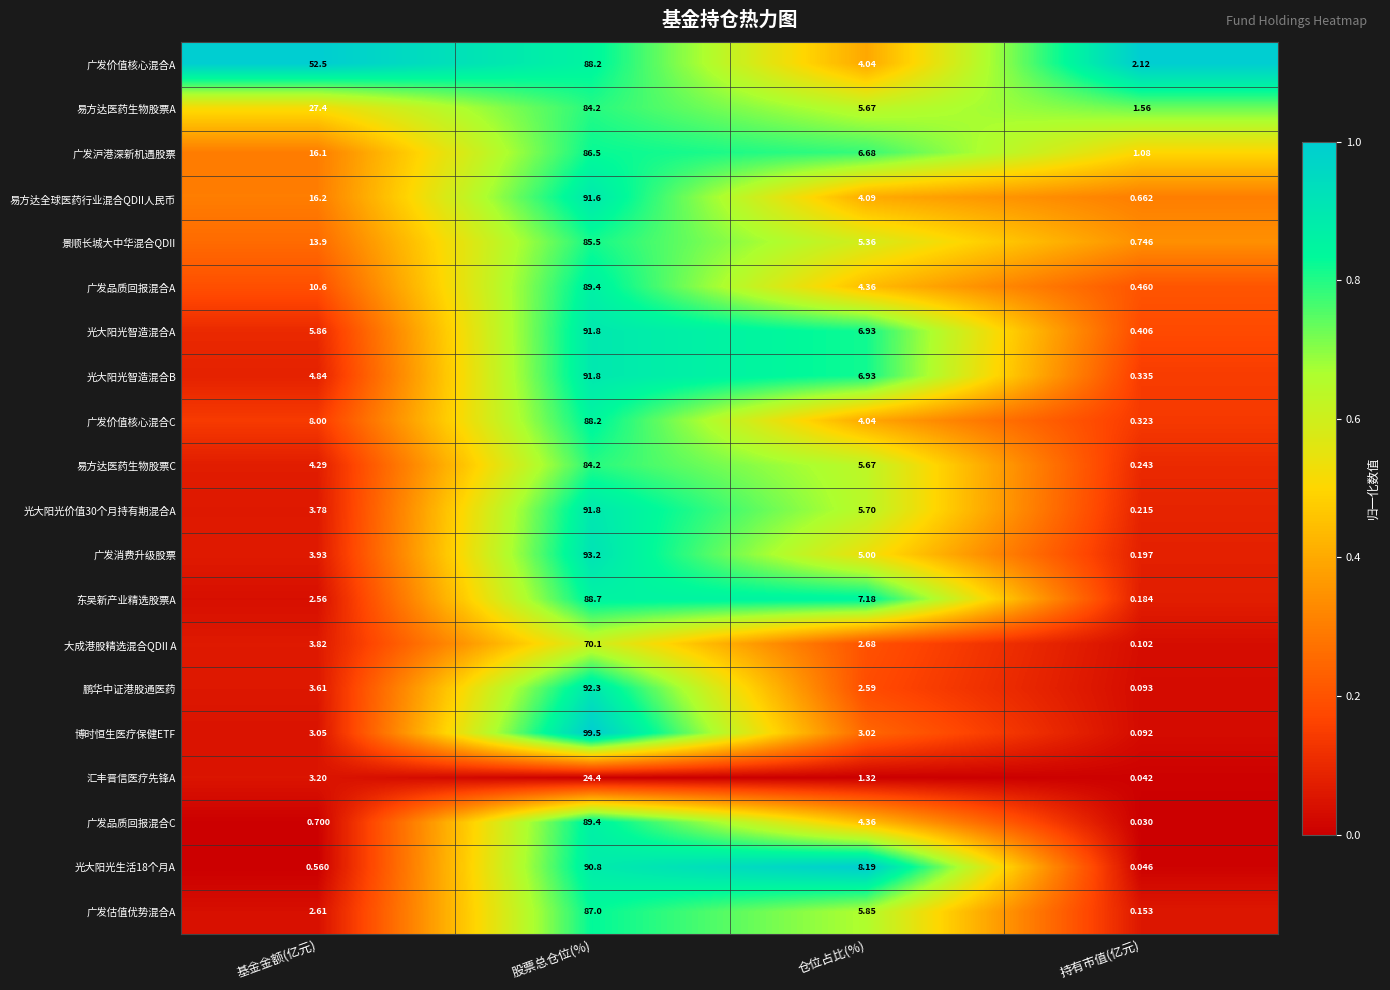

At which category does the chart reach its minimum across all series?

持有市值(亿元)